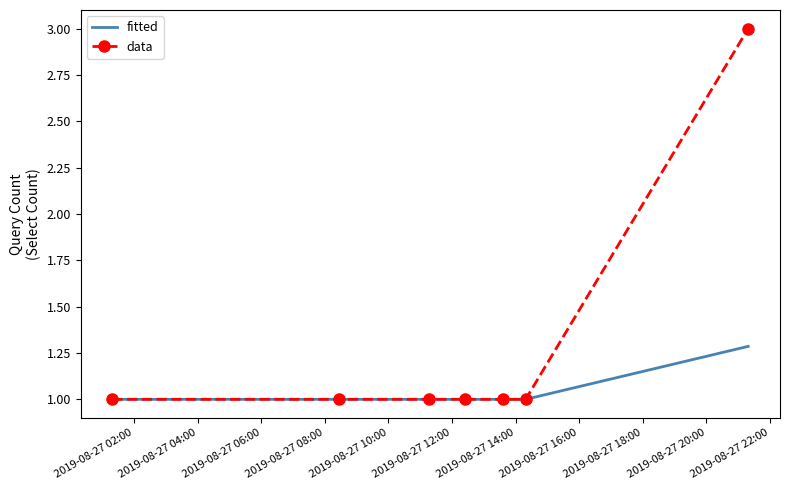

Rank the series by their average value, from highest to lowest.

data, fitted